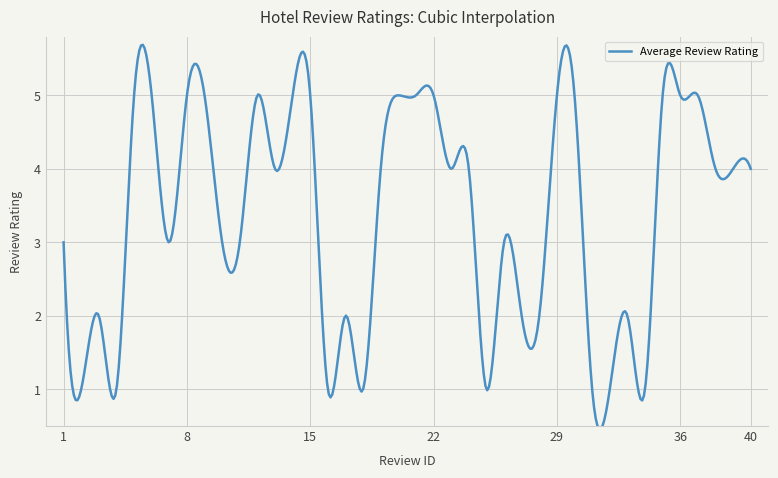

What is the smallest value displayed?

0.5